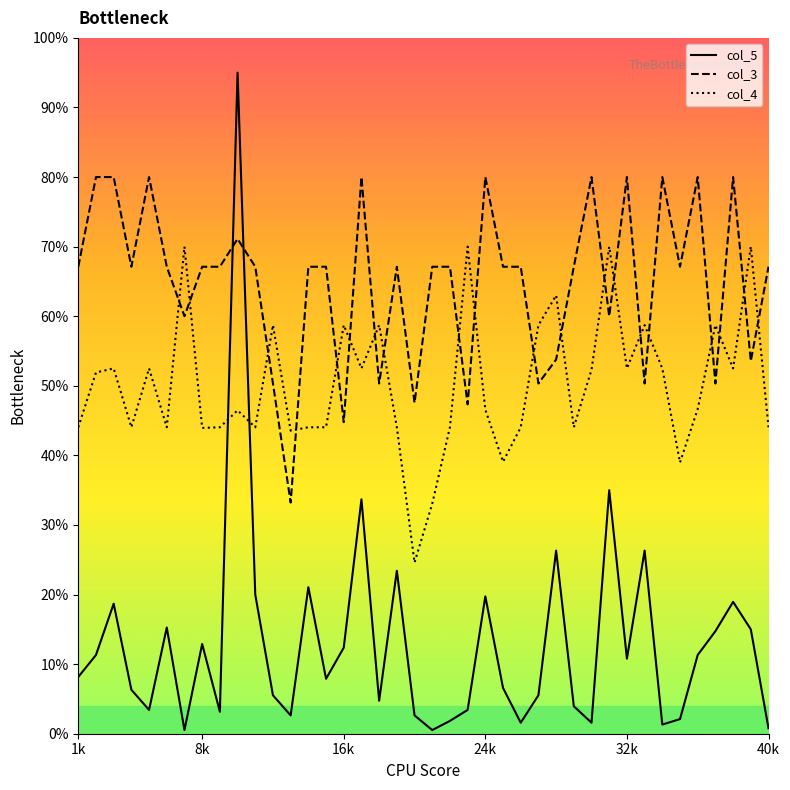

Is this an area chart (filled region under the line)?

No